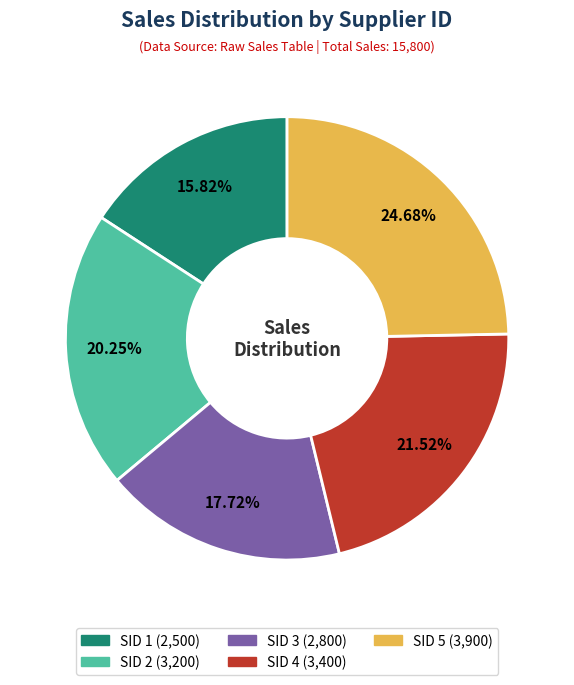

To the nearest percent, what is the difference between the largest and smallest slice percentages?

9%